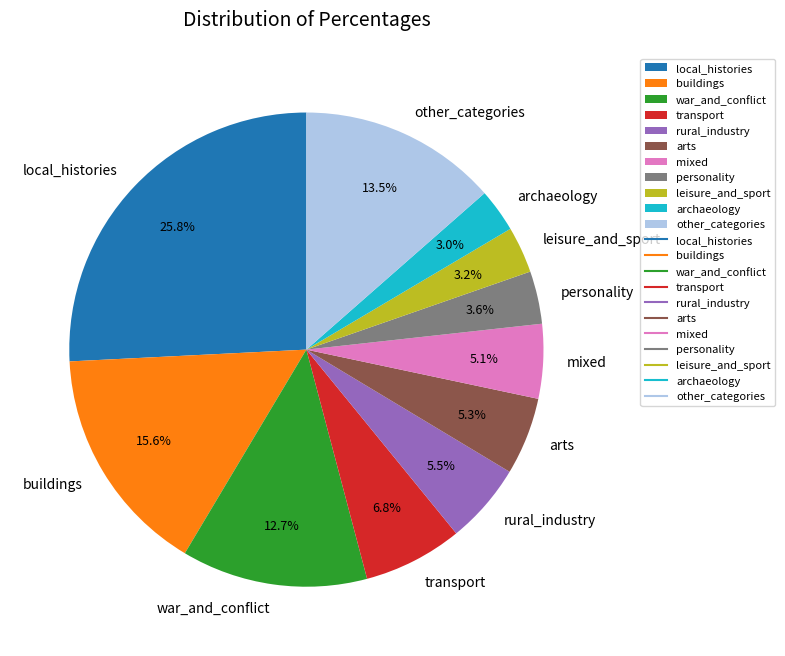

Count the number of slices in the pie.

11